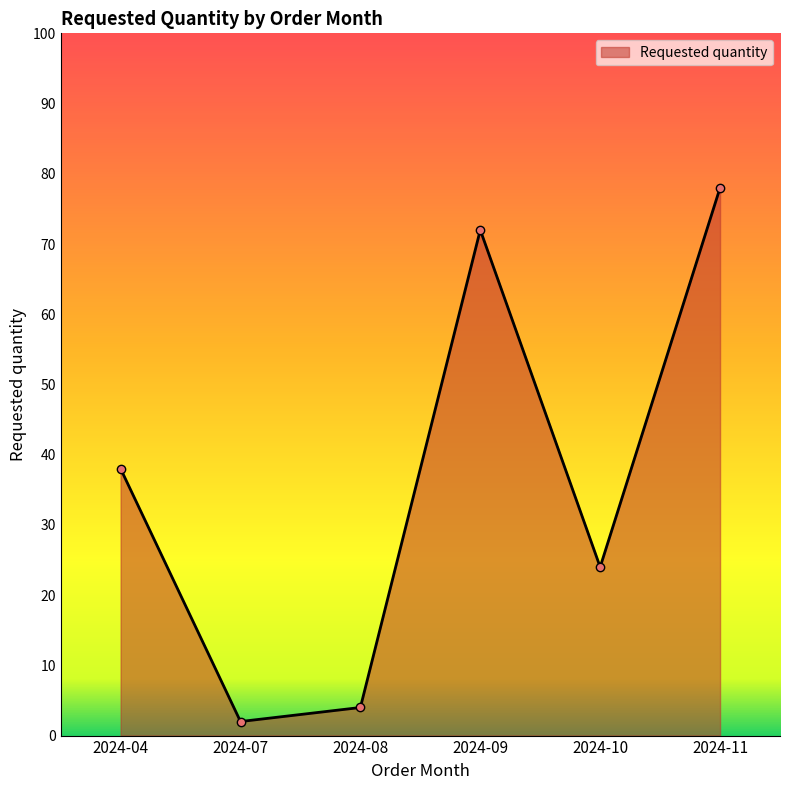

How many lines are shown in the chart?

1